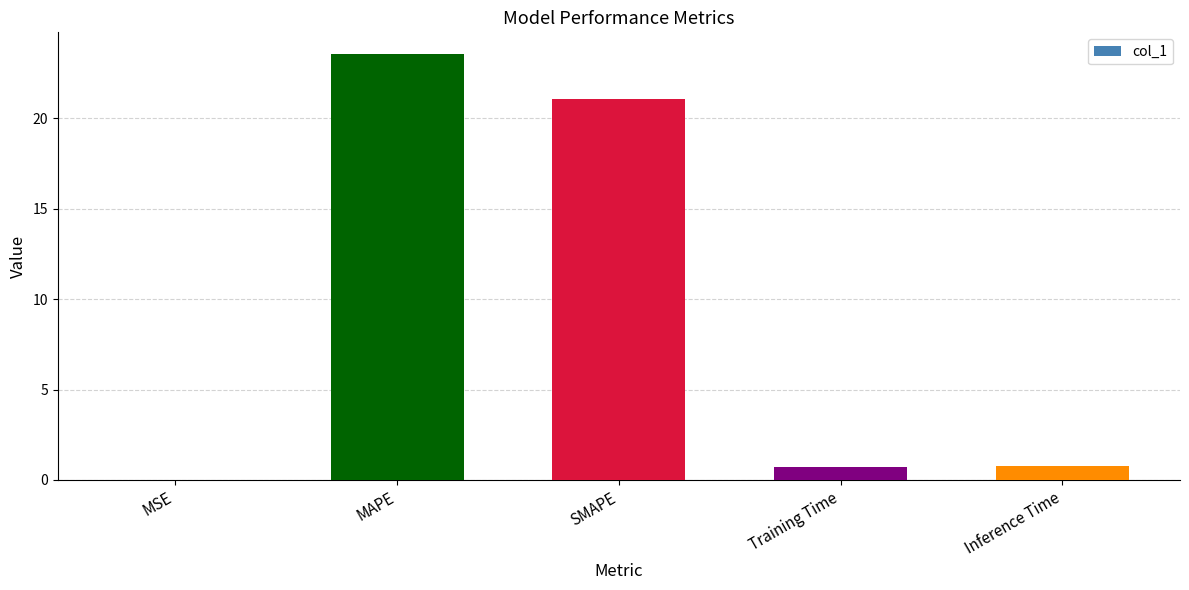

Between SMAPE and MSE, which is larger?

SMAPE